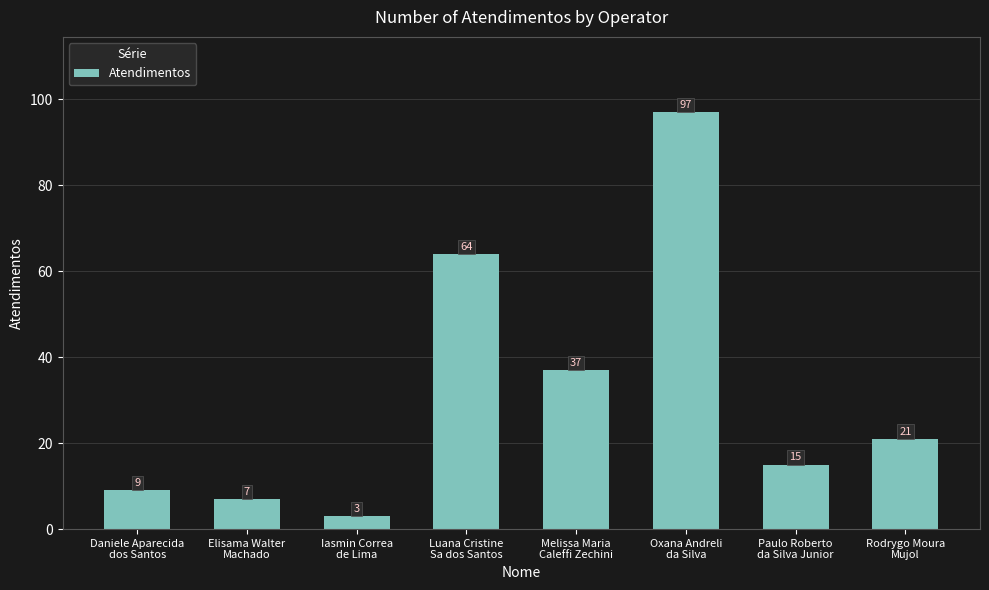

What is the maximum value shown in the chart?

97